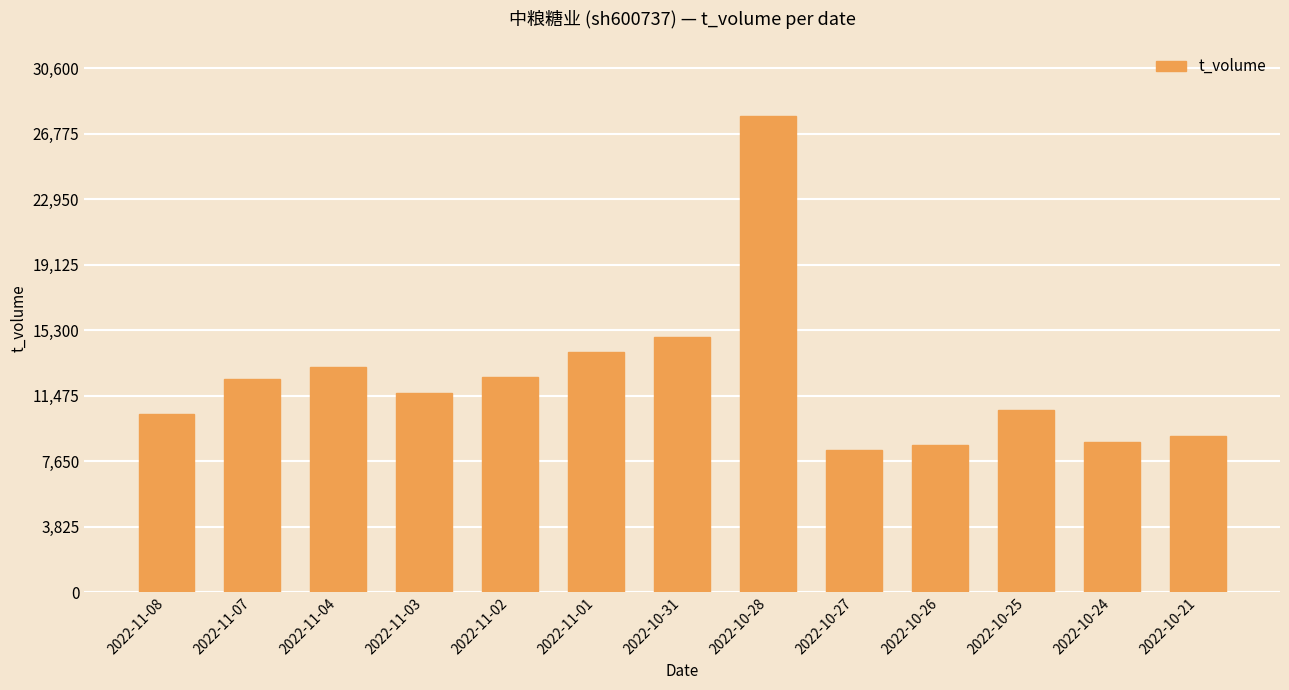

What is the value of the 3rd bar from the left?

13163